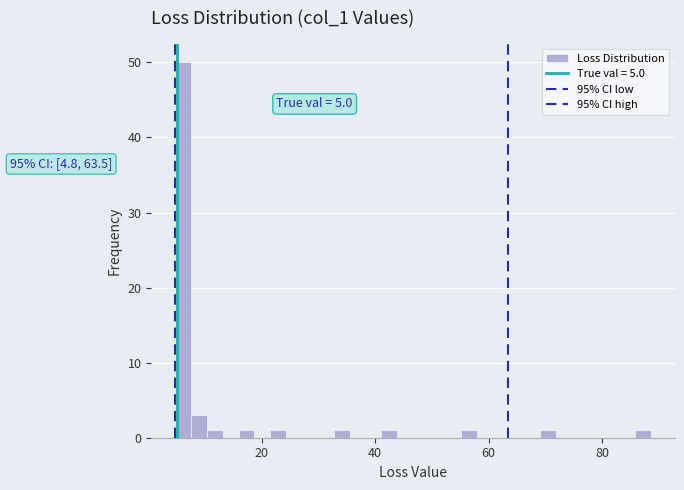

Around what value on the x-axis is the tallest bar? Give the approximate position of its centre, as read against the axis.

6